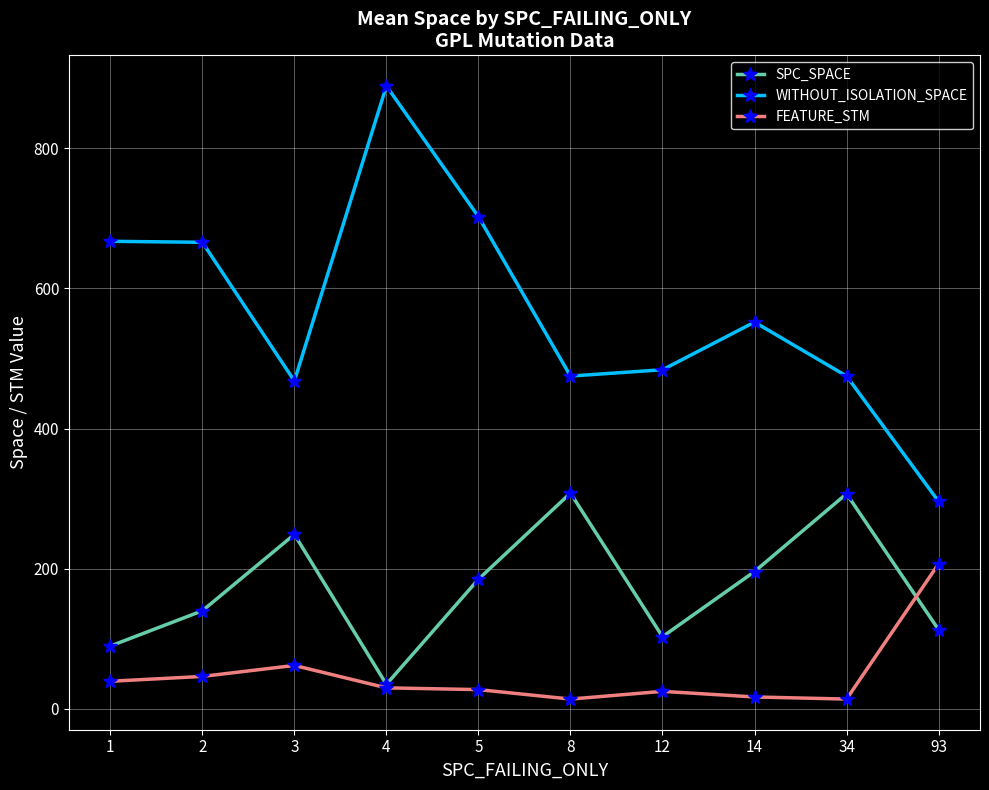

True or false: SPC_SPACE and WITHOUT_ISOLATION_SPACE intersect in this chart.

False